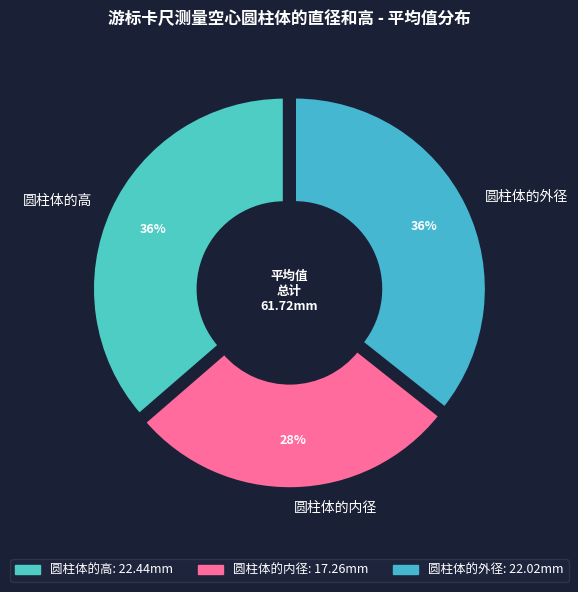

Which slice is the largest?

圆柱体的高